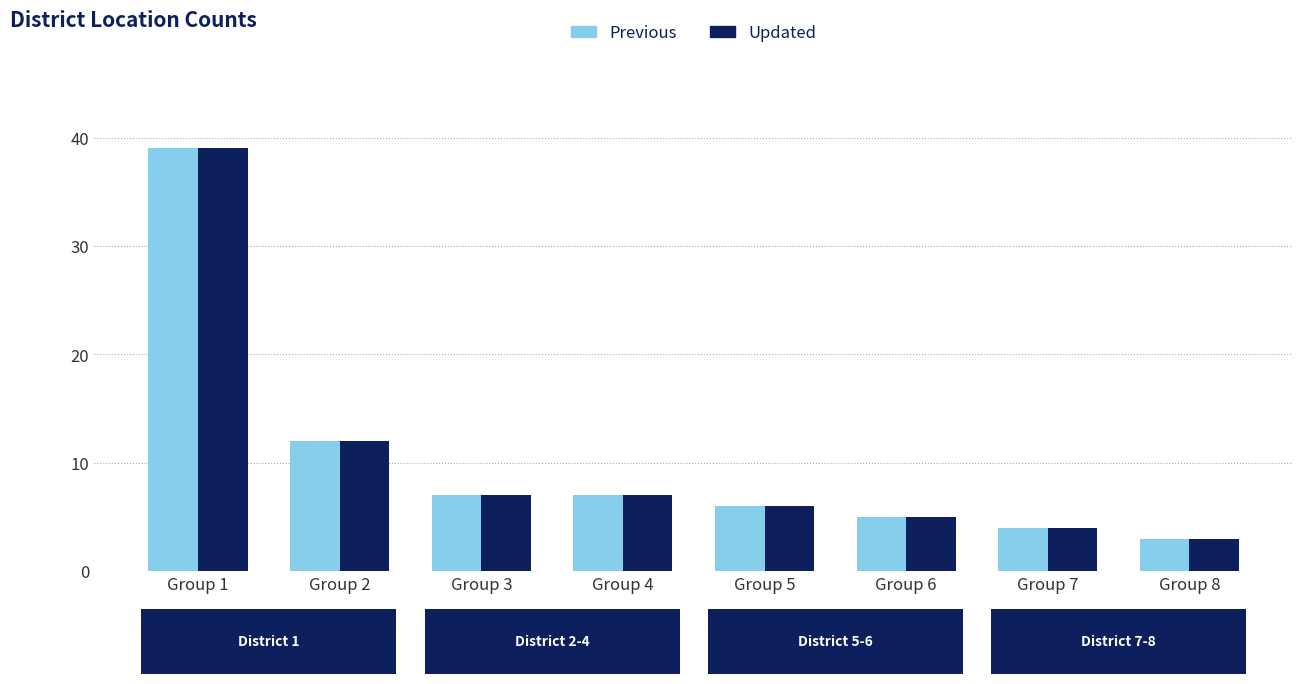

What is the difference between the Updated values at Group 1 and Group 5?

33